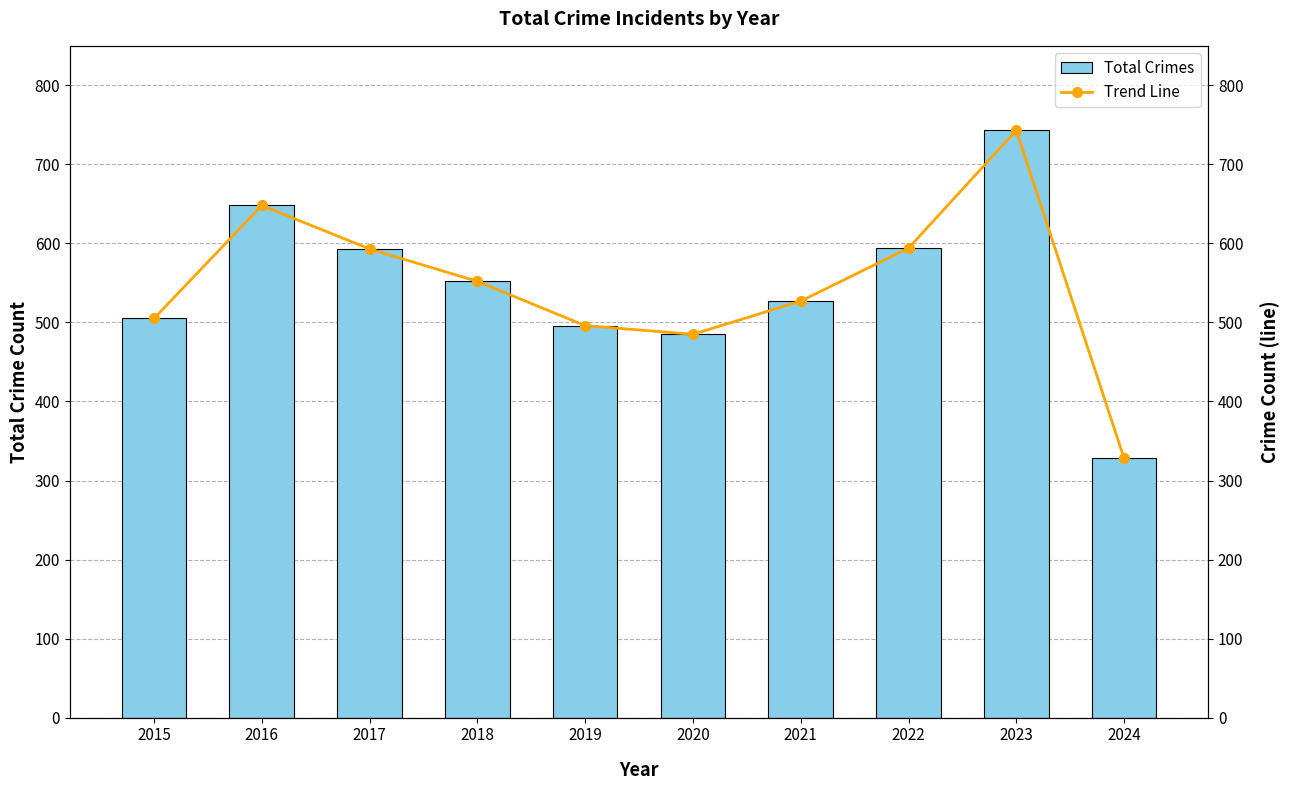

Is the value of Total Crimes at 2023 greater than the value of Trend Line at 2022?

Yes